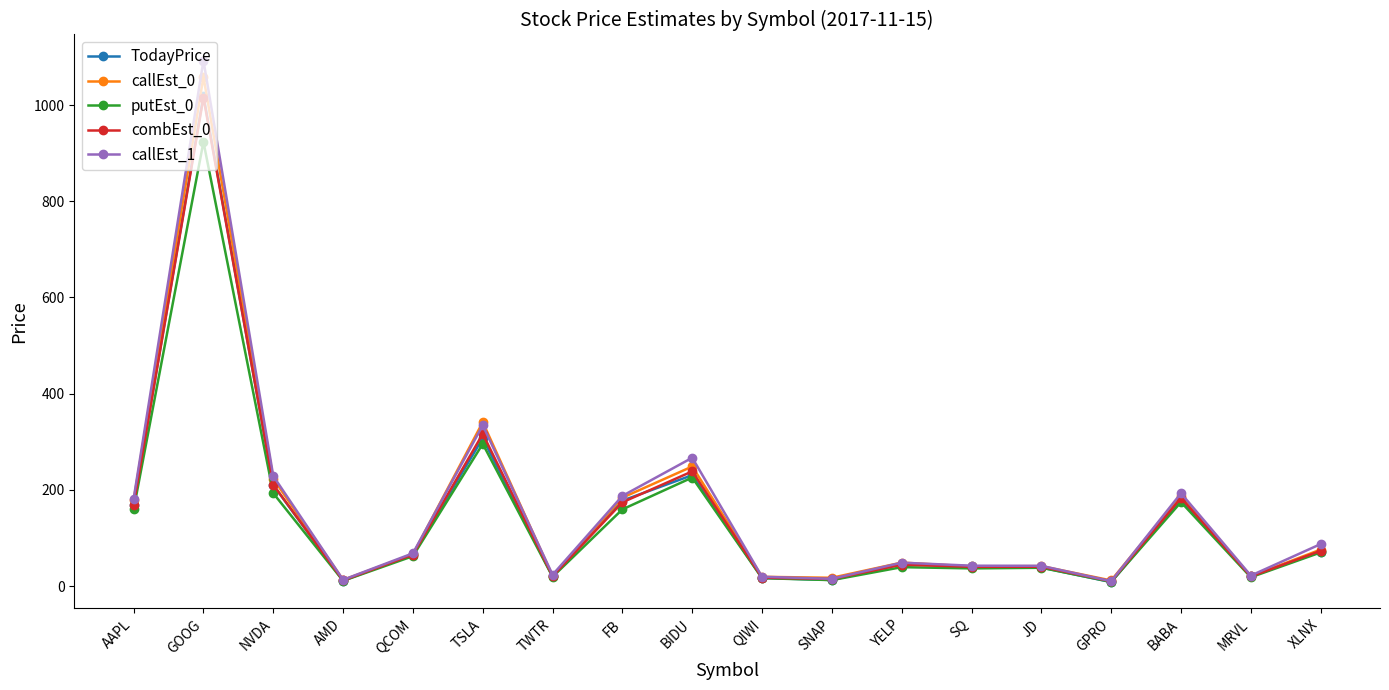

At which category does callEst_0 reach its first local valley?

AMD